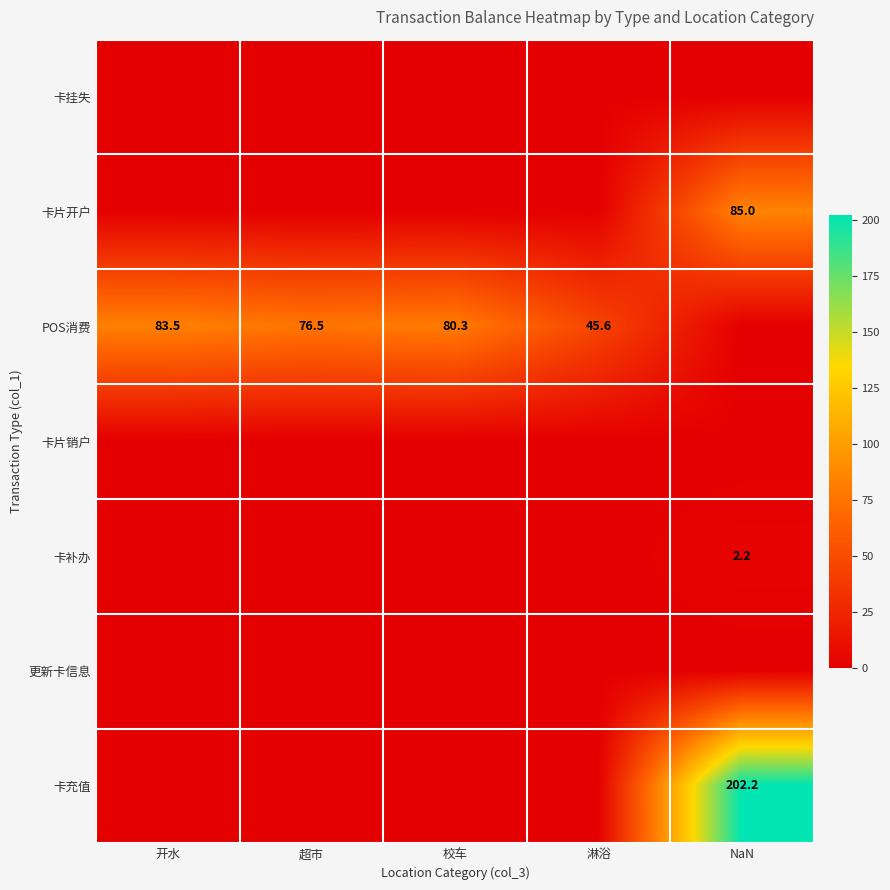

Which series has the largest range (max minus min)?

卡充值